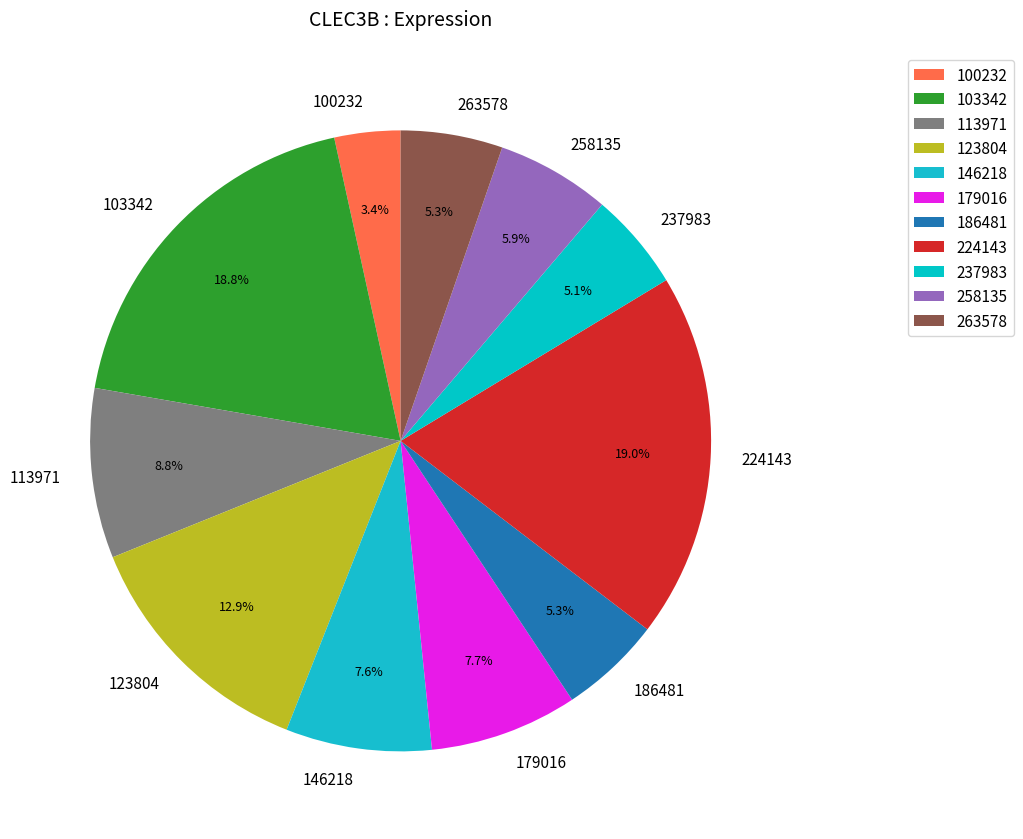

To the nearest percent, what is the average slice percentage?

9%